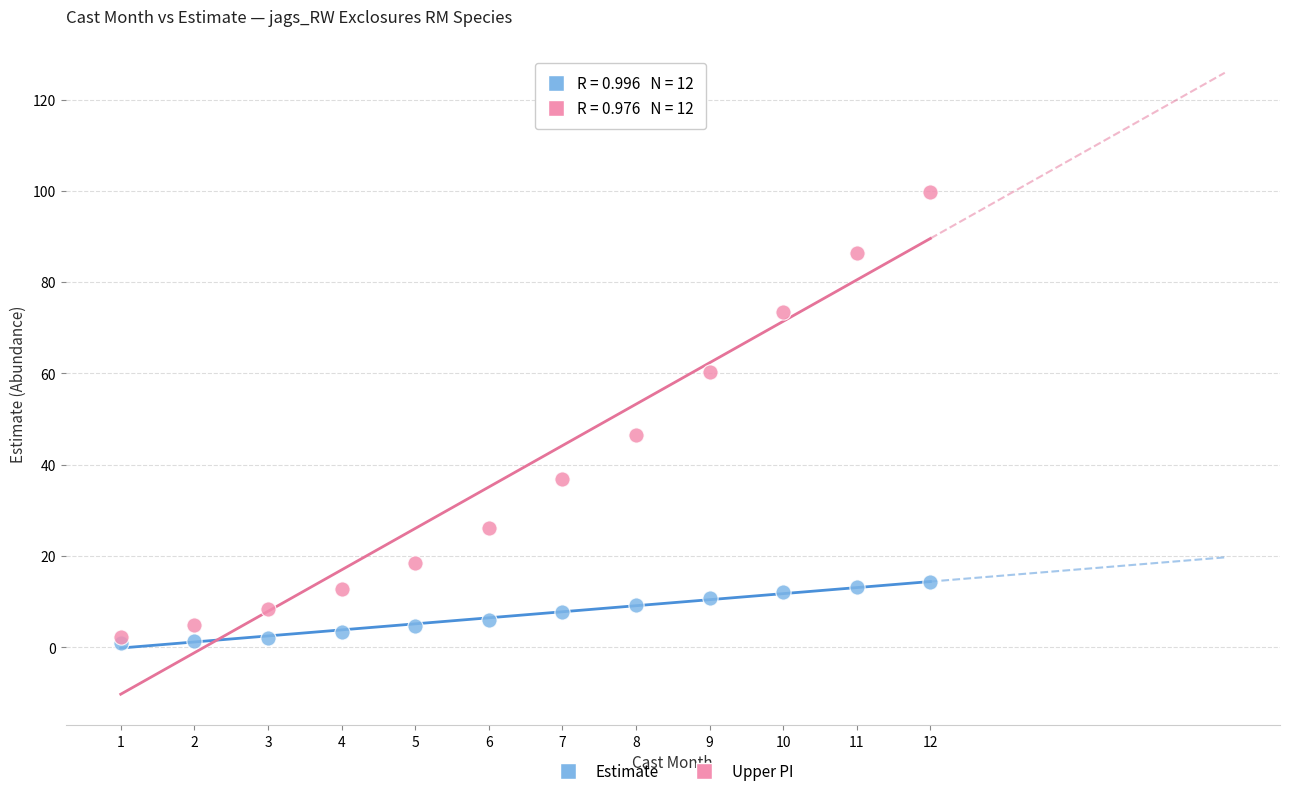

Which series has the widest spread of Y values?

Upper PI